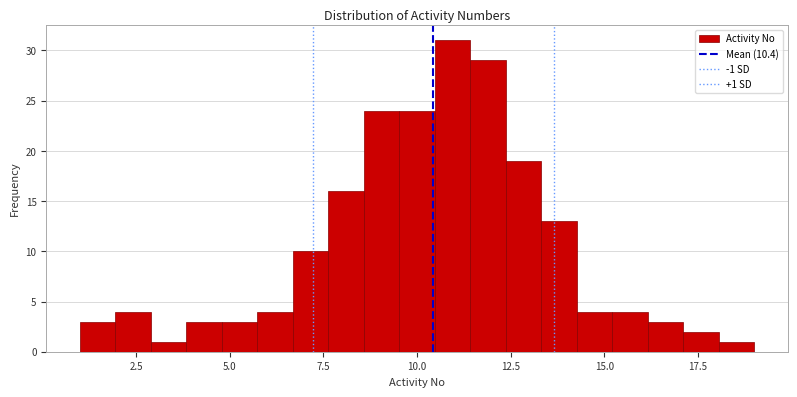

Around what value on the x-axis is the tallest bar? Give the approximate position of its centre, as read against the axis.

11.0